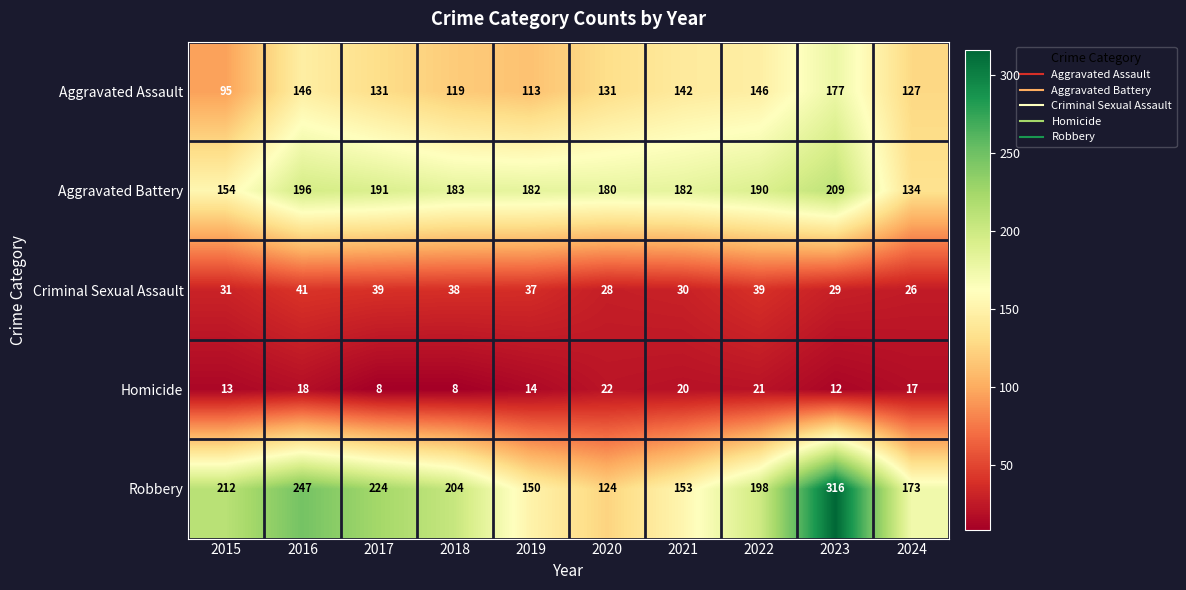

Rank the series by their maximum value, from lowest to highest.

Homicide, Criminal Sexual Assault, Aggravated Assault, Aggravated Battery, Robbery